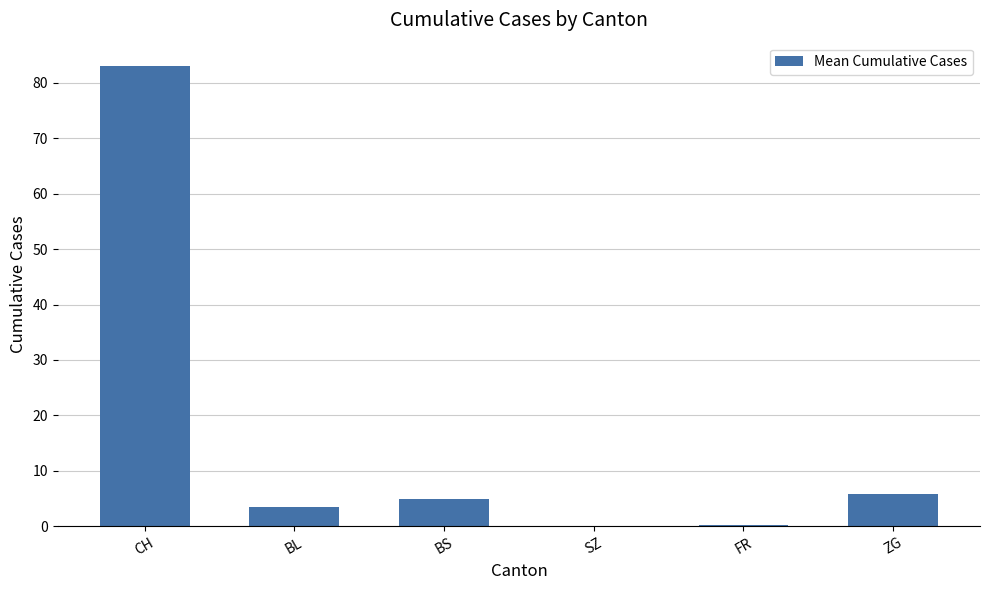

What is the ratio of the value at BS to the value at BL?

1.4